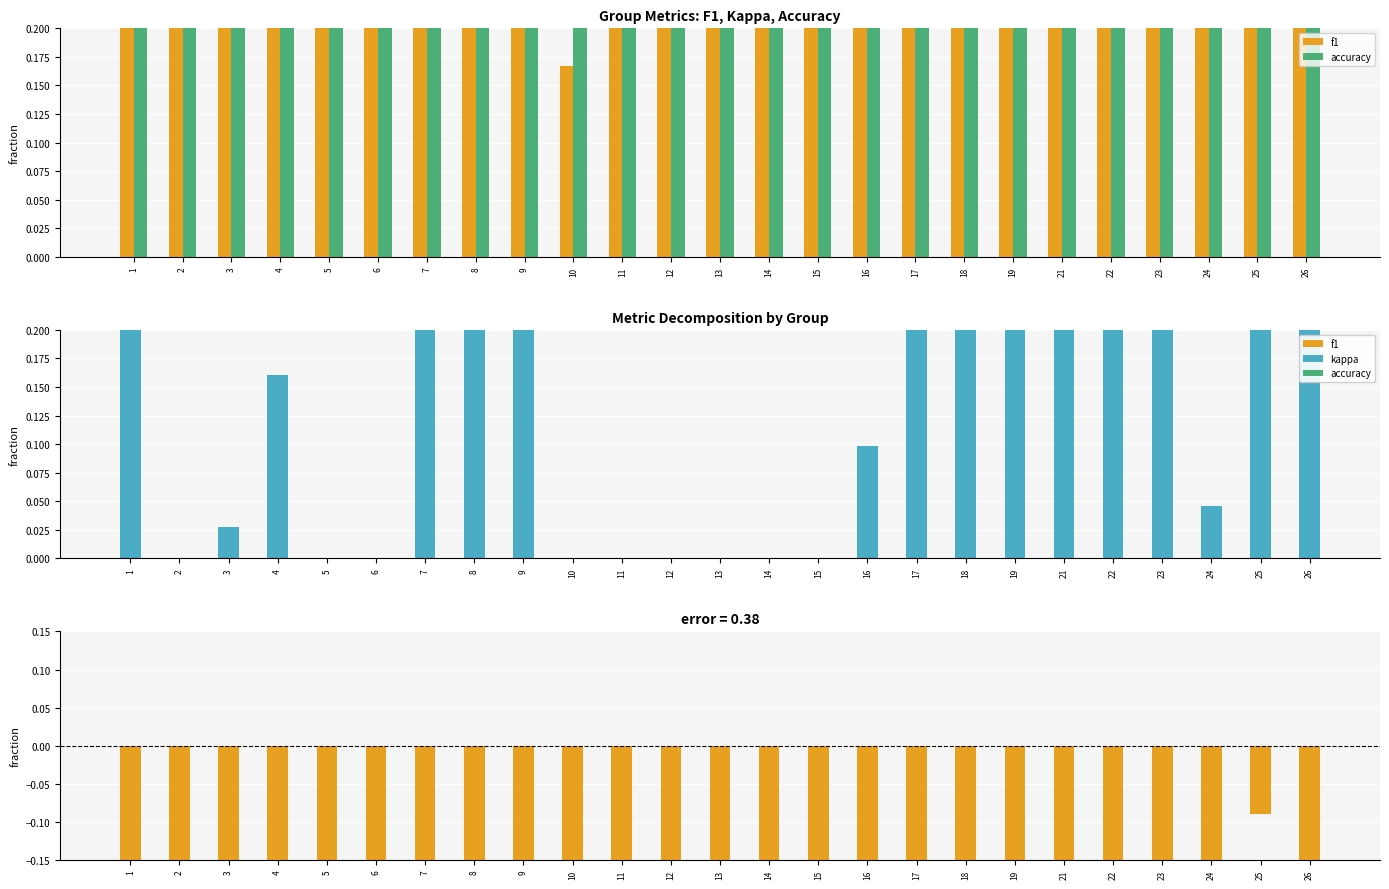

Which series changed the most between 9 and 15?

kappa